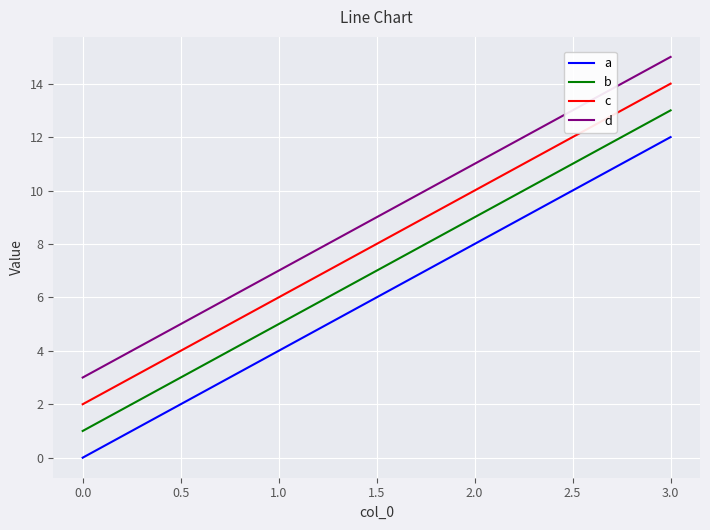

How many series are shown in this chart?

4